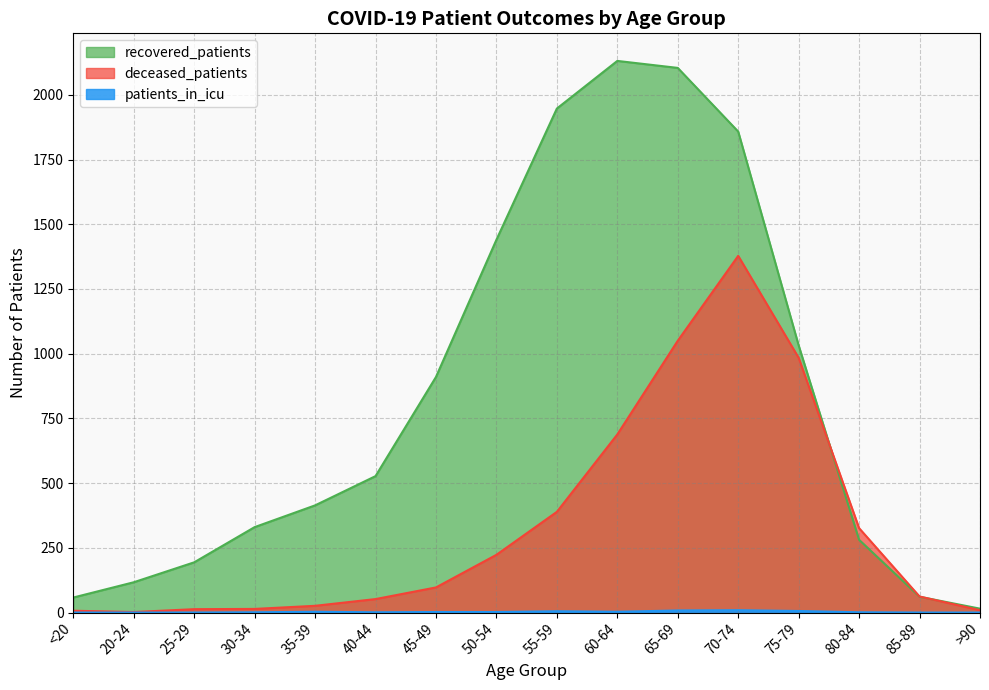

True or false: deceased_patients and recovered_patients intersect in this chart.

True